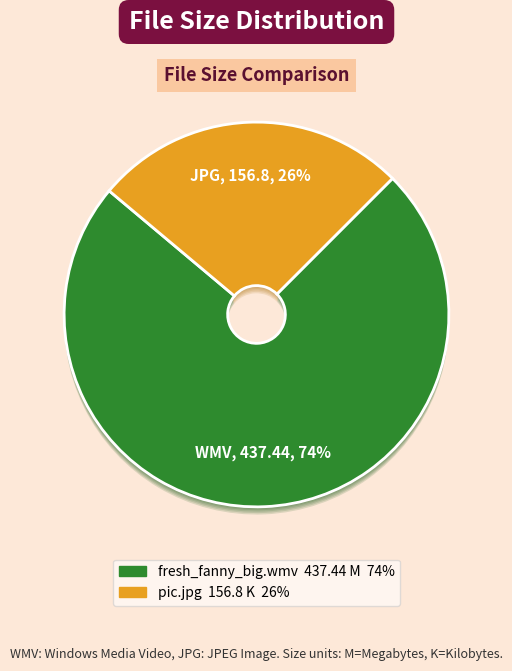

Which category has the biggest portion of the pie?

fresh_fanny_big.wmv